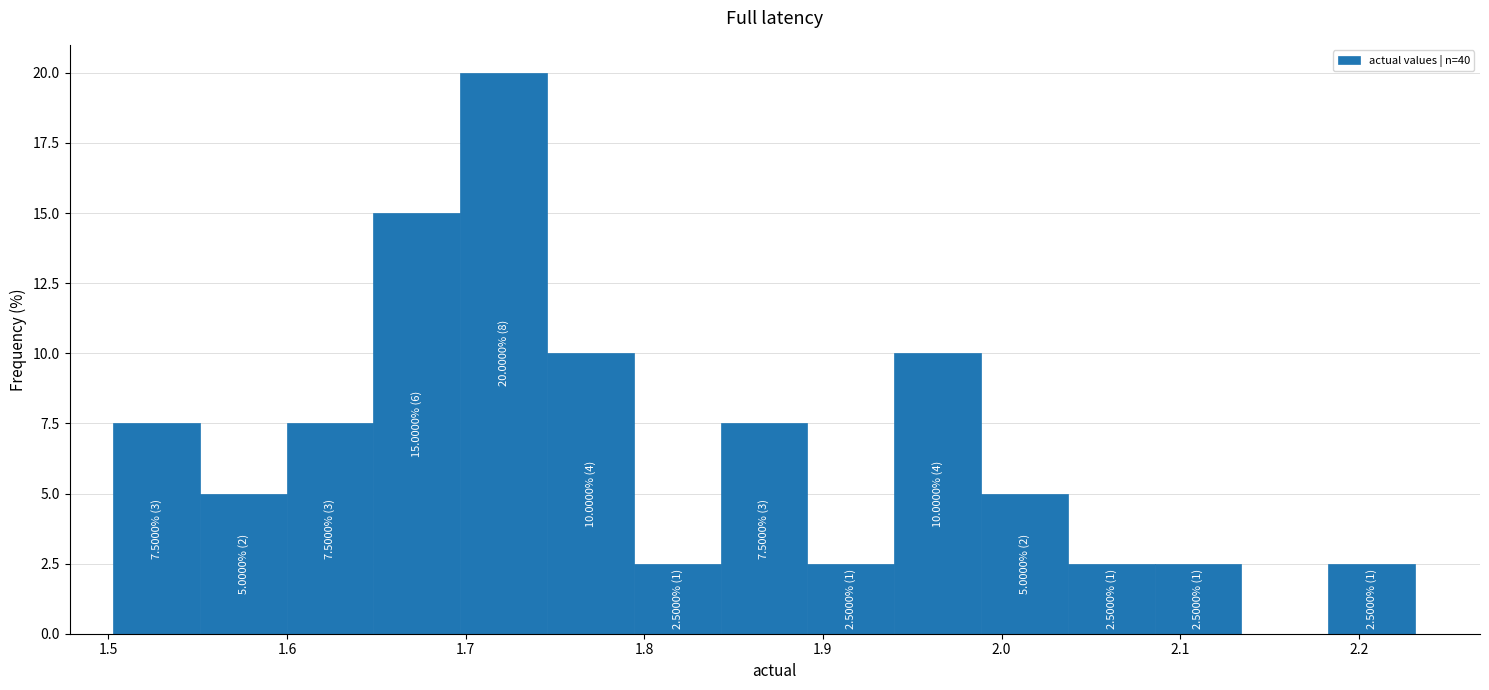

Over which range of the x-axis is the bar tallest?

1.70 to 1.75